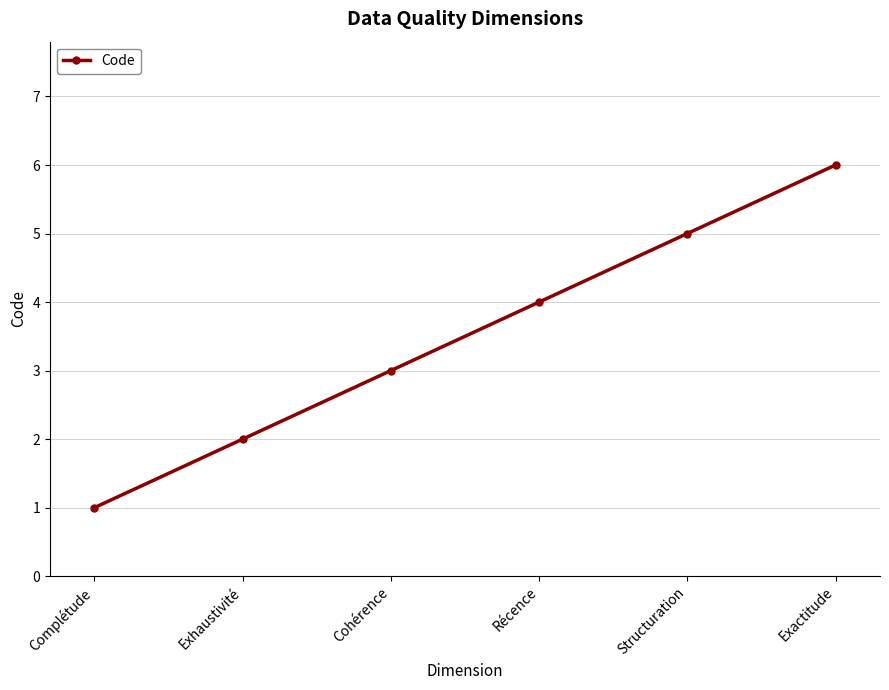

What position from the right is Exactitude?

1